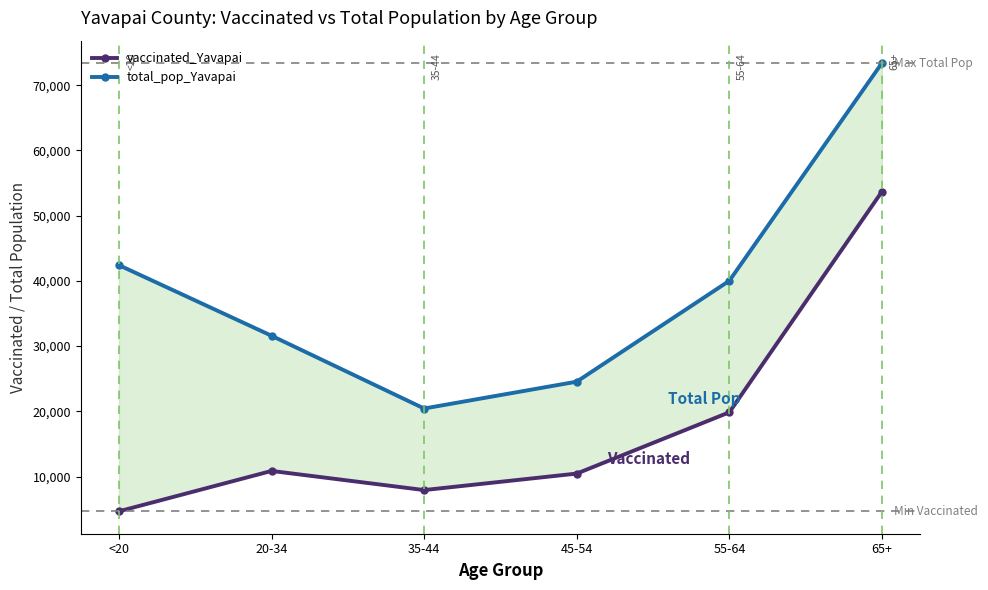

Is it true that vaccinated_Yavapai equals 19848 at 55-64?

True